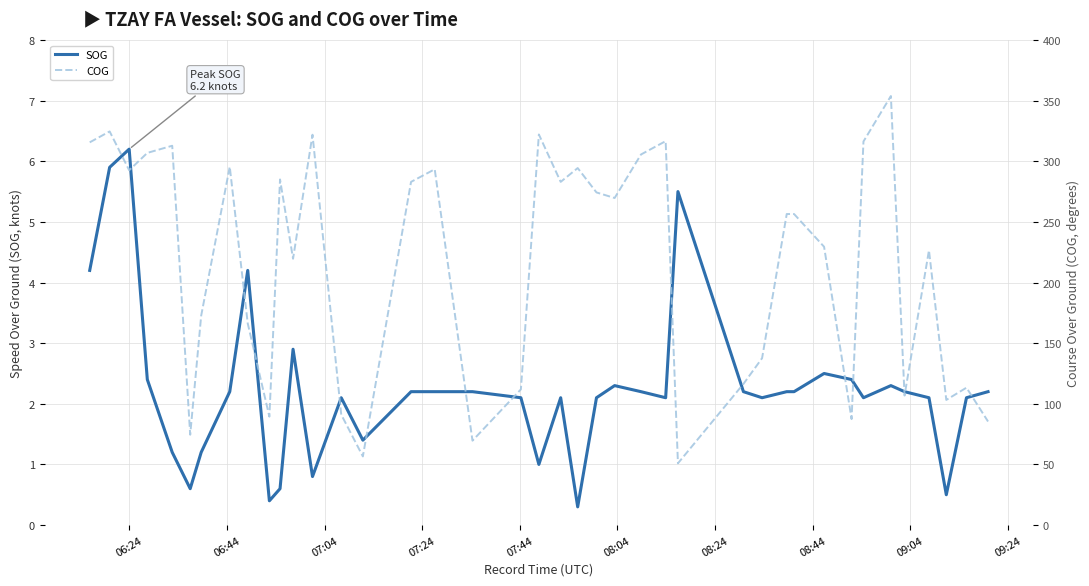

What is the minimum value for SOG?

0.3